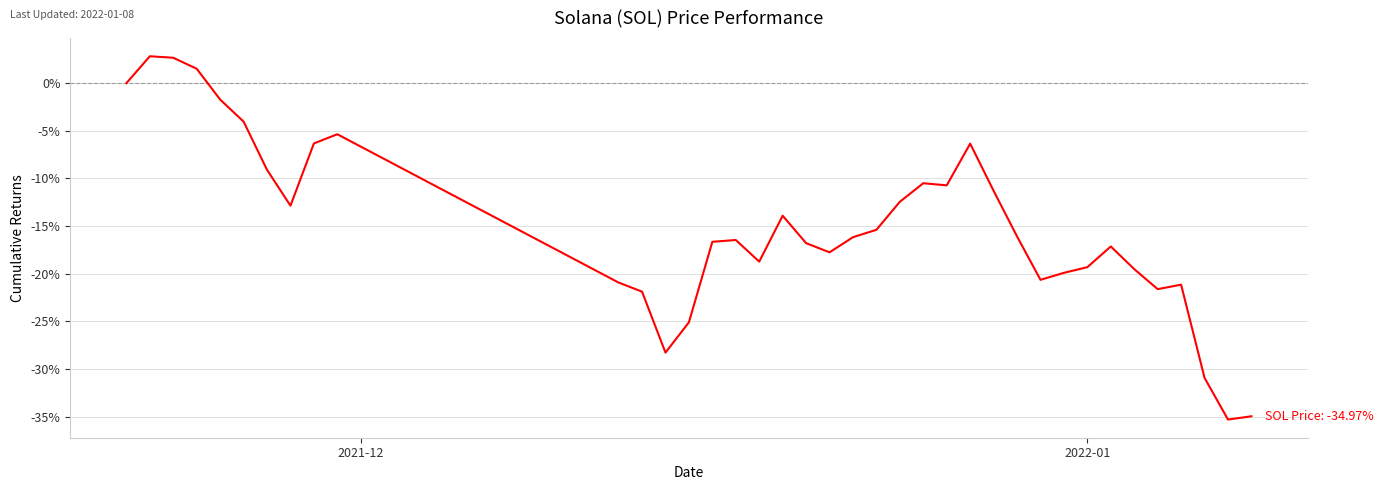

How many categories are shown in the chart?

38